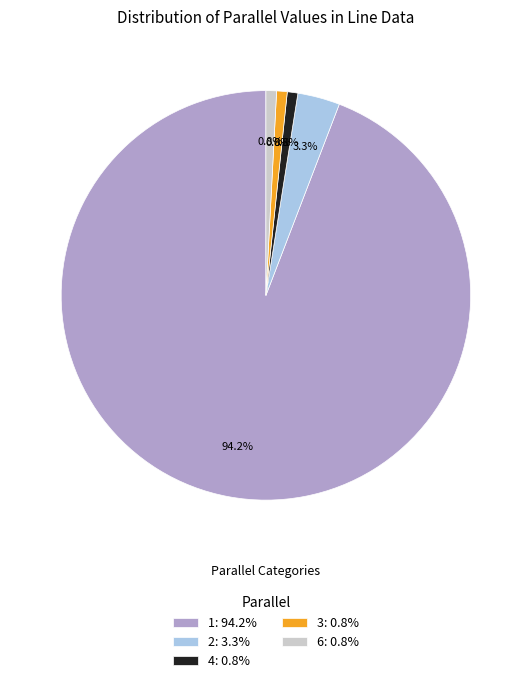

The 4 slice represents 1% of the pie. True or false?

True